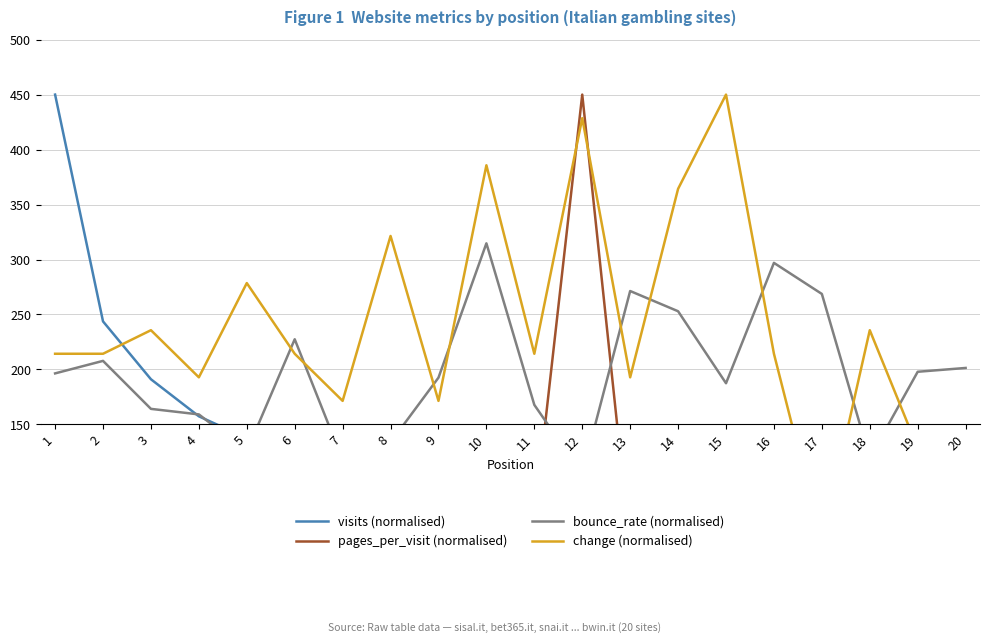

Which label corresponds to the smallest value in the chart?

20